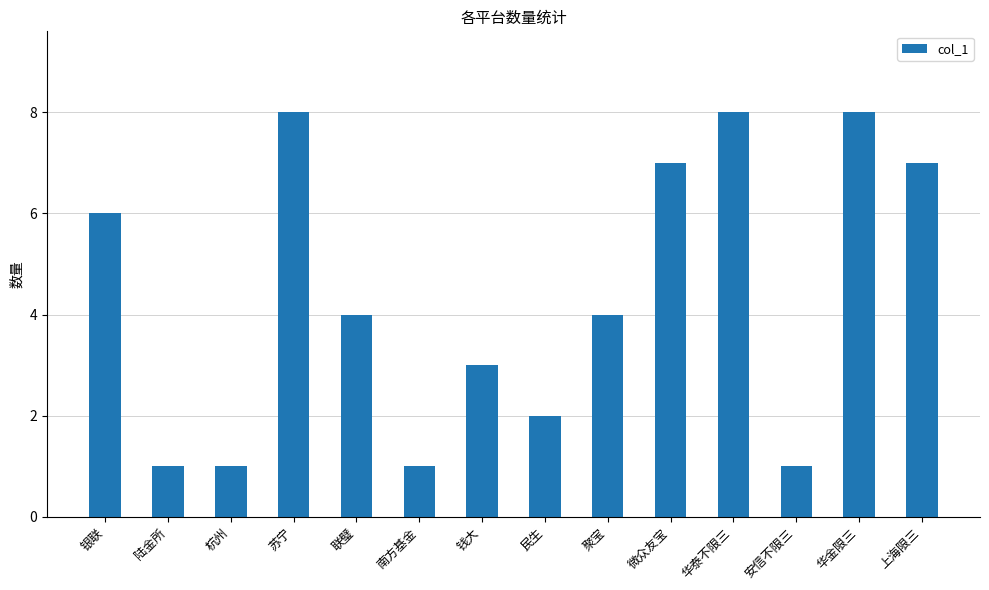

What is the greatest value displayed?

8